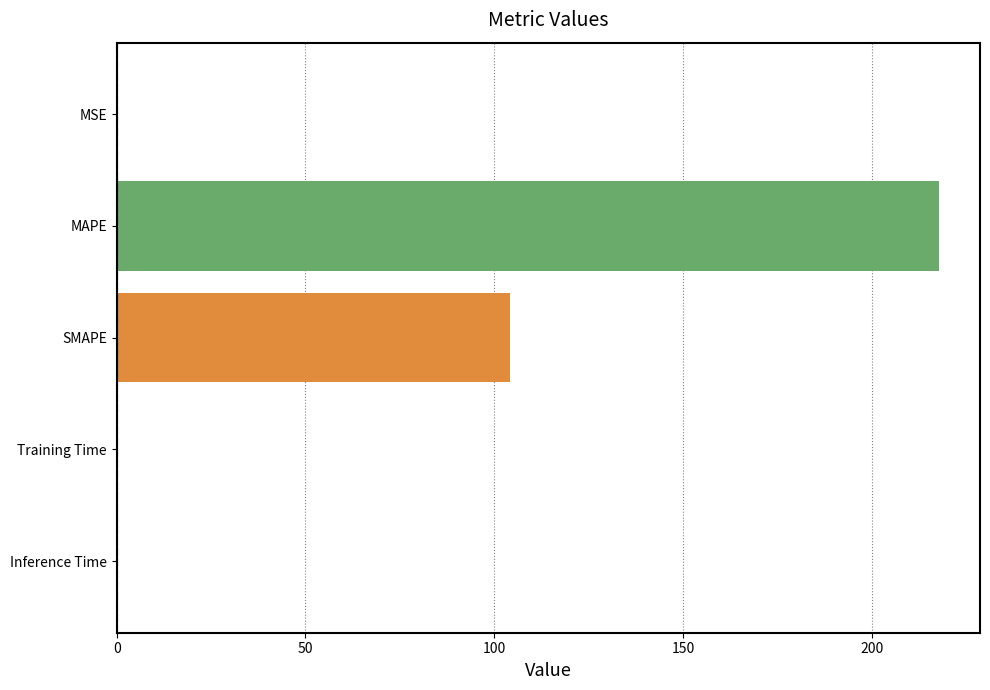

How many data points does each series have?

5